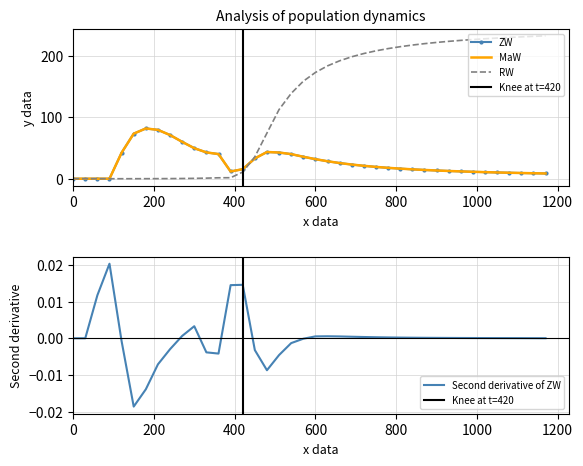

Which series has the largest total across all categories?

RW